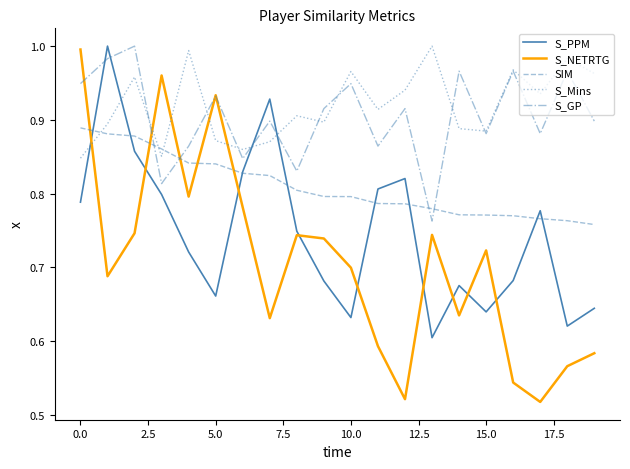

True or false: SIM and S_GP intersect in this chart.

True